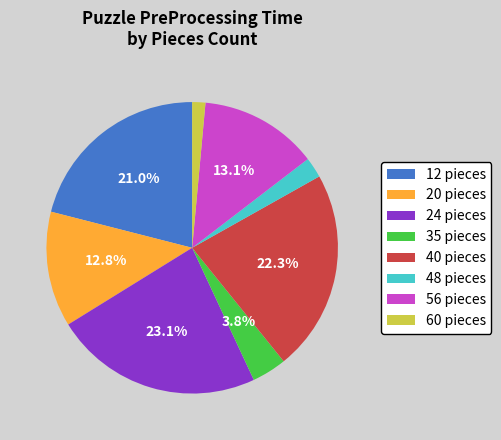

Do 12 pieces and 48 pieces together represent more than half of the pie?

No